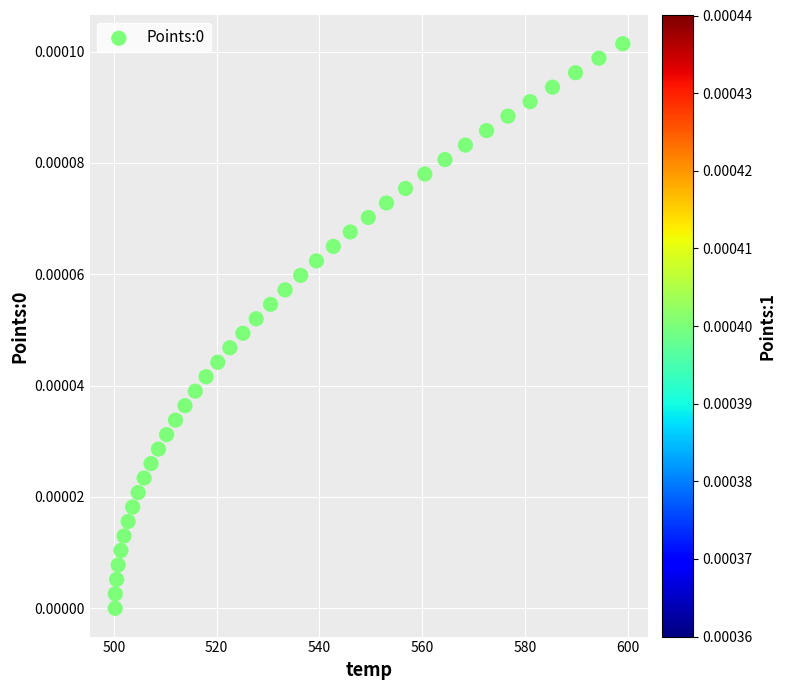

What is the range of X values (max minus min)?

98.7